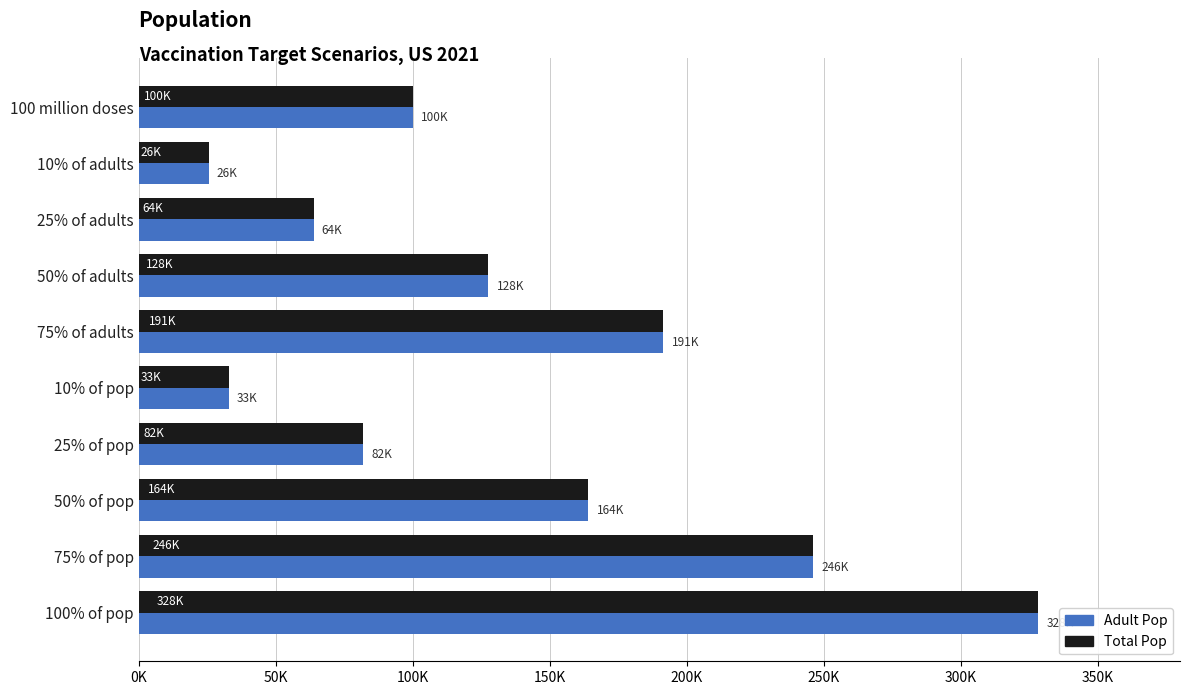

What are all the series names shown in the legend?

Adult Pop, Total Pop